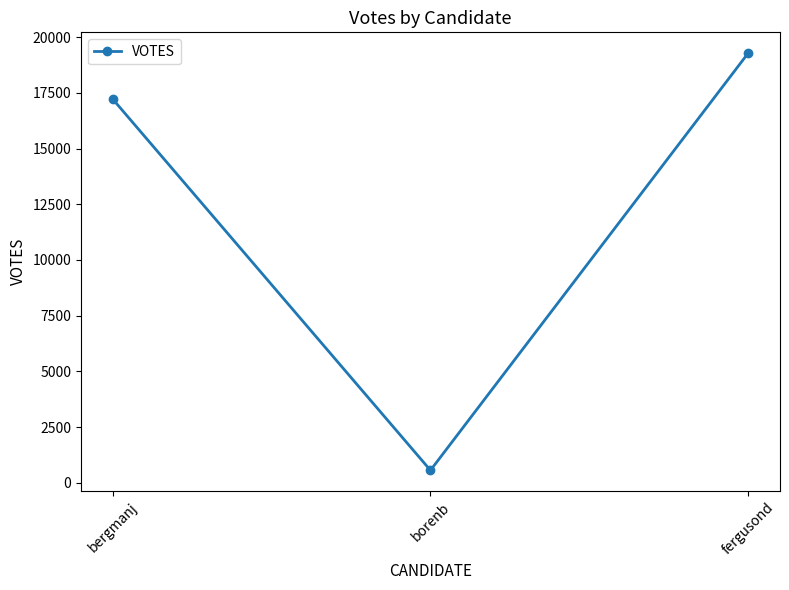

Does the chart have visible grid lines?

No